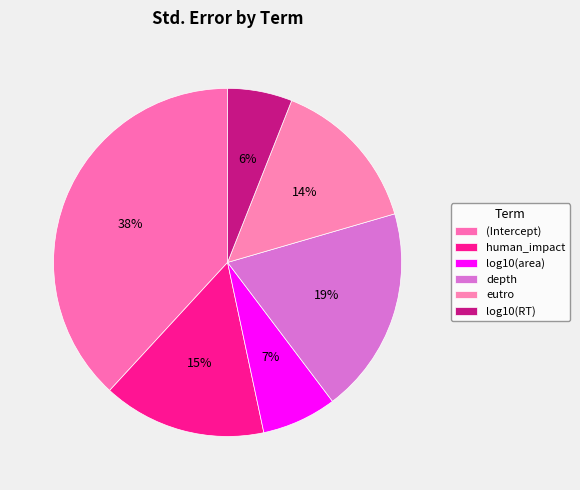

To the nearest percent, what is the average slice percentage?

17%